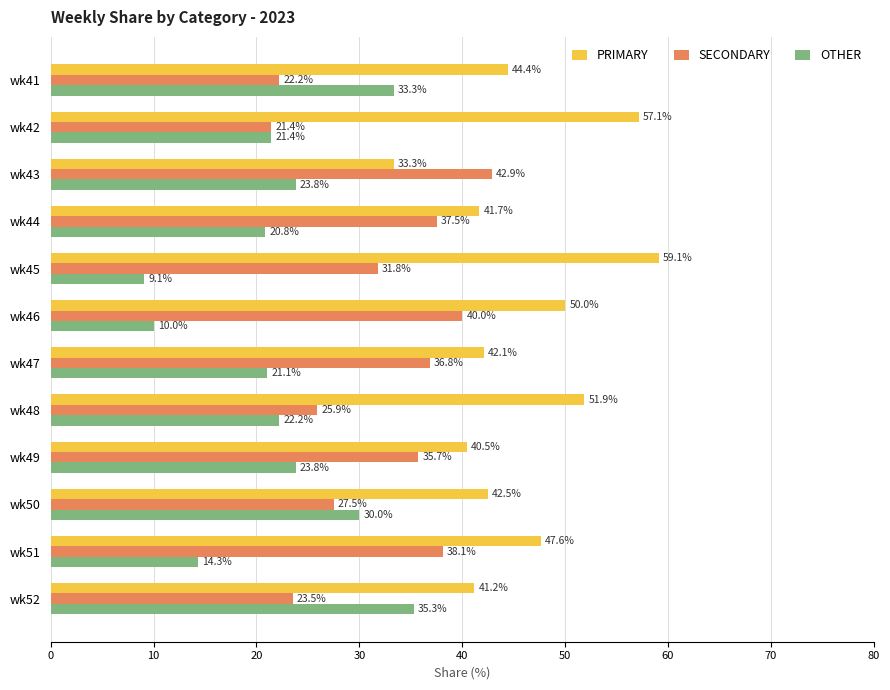

True or false: PRIMARY has a value of 98.2 at wk42.

False